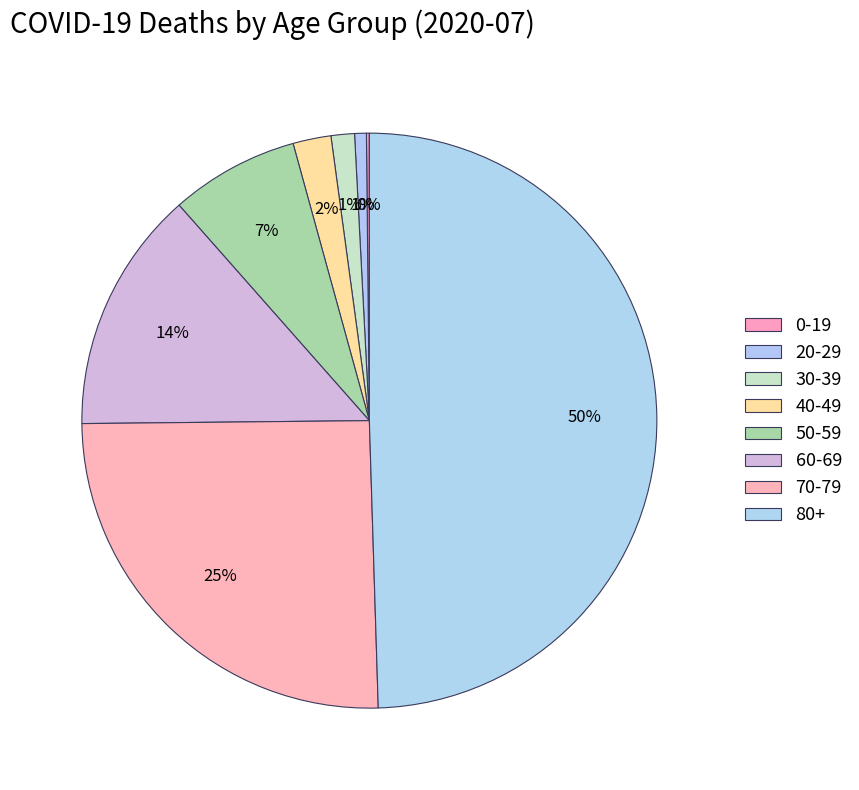

The 50-59 slice represents 16% of the pie. True or false?

False